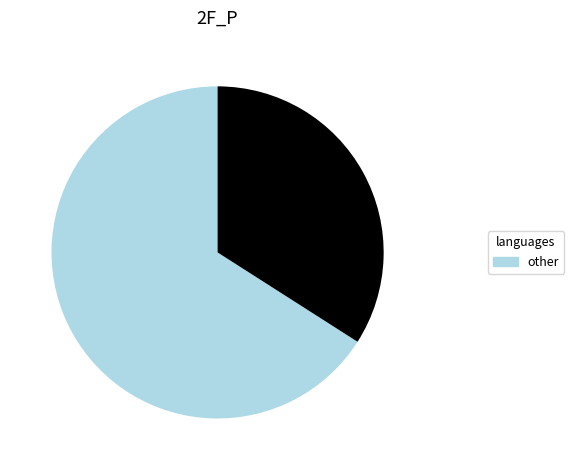

How many segments does this pie chart have?

2